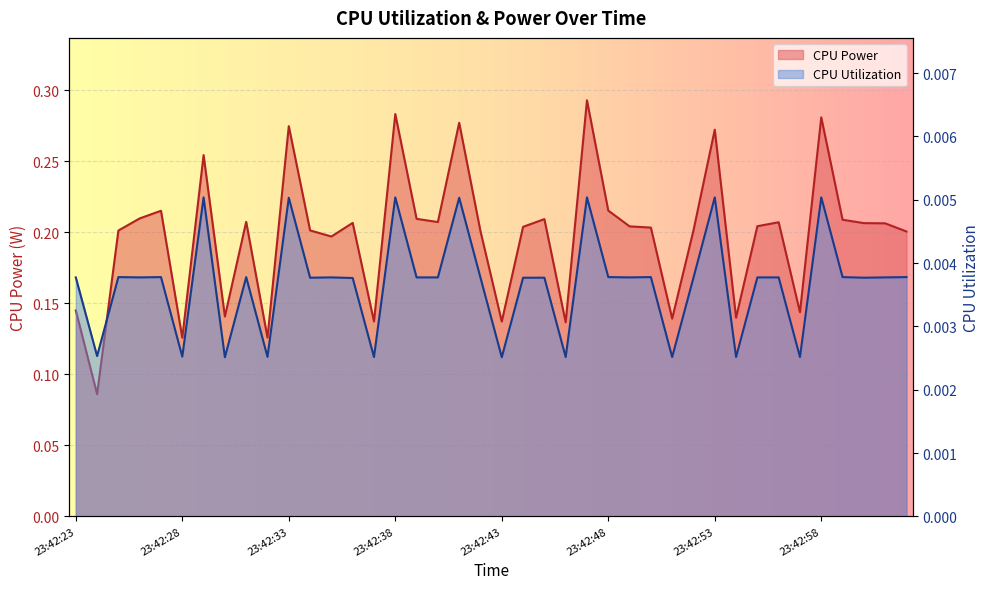

True or false: CPU Utilization and CPU Power intersect in this chart.

False